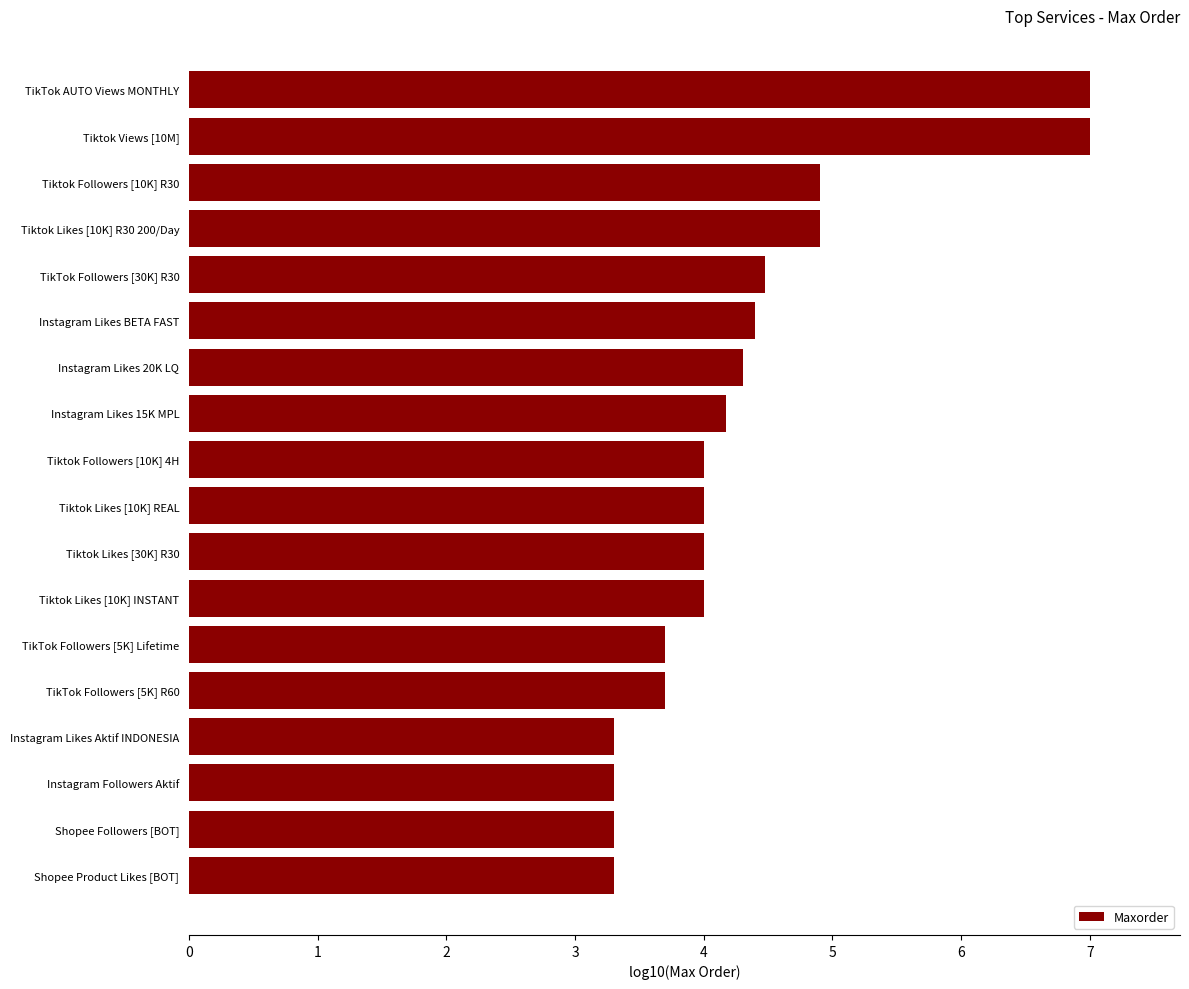

Which has a higher value, Instagram Likes 15K MPL or Tiktok Followers [10K] R30?

Tiktok Followers [10K] R30